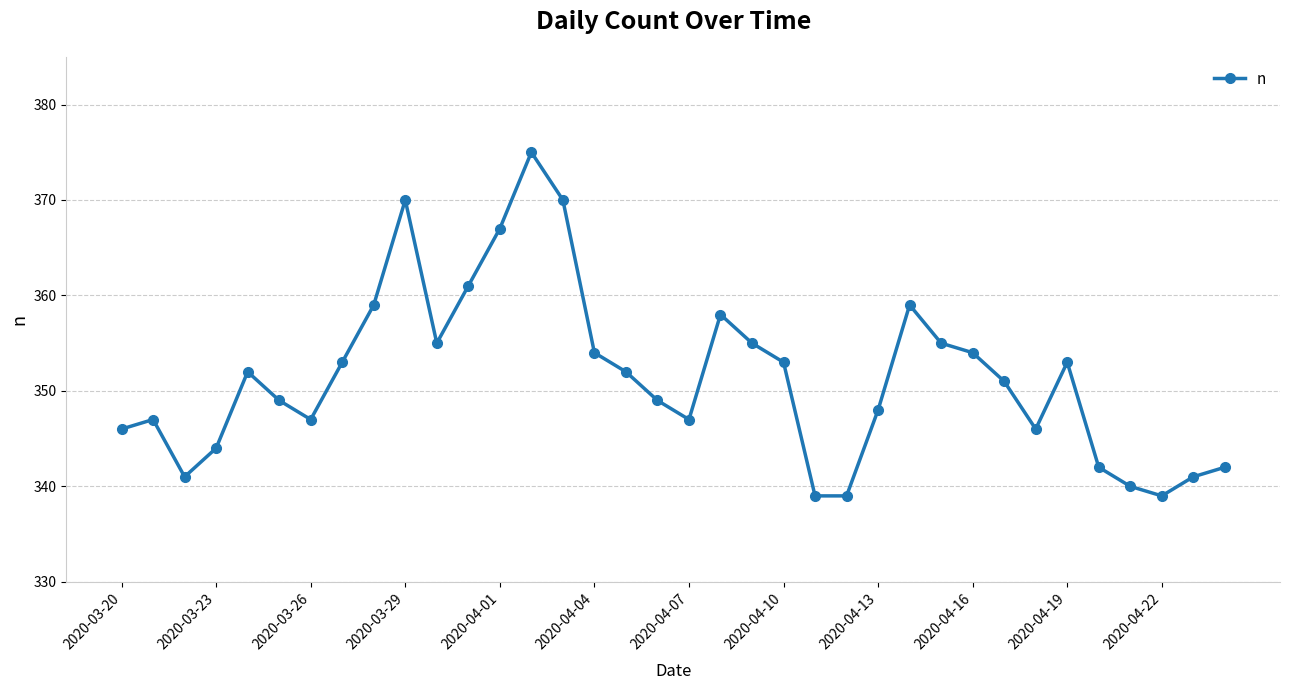

What is the difference between the maximum and minimum values?

36